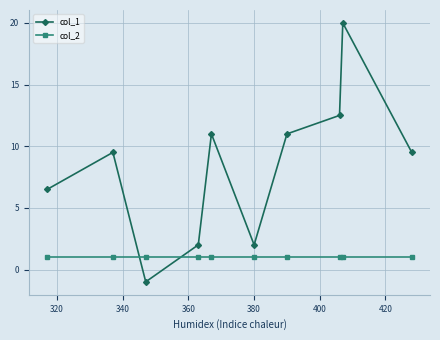

True or false: col_1 has more than 1 points higher than both neighbors.

True